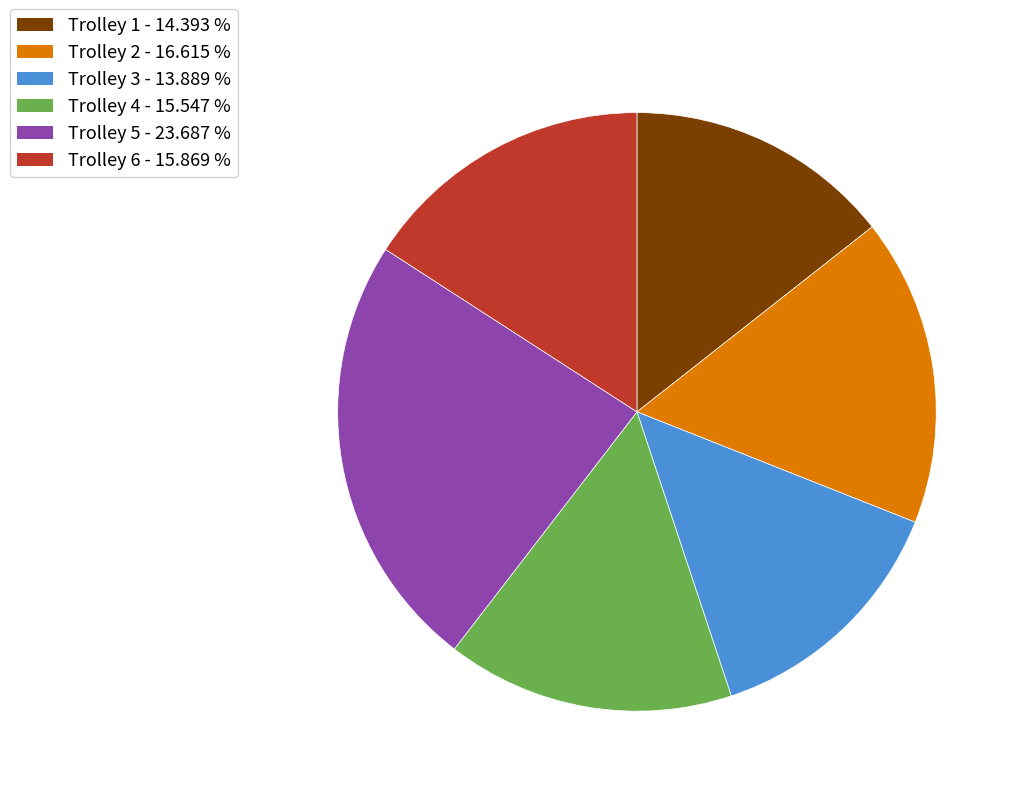

Do Trolley 2 - 16.615 % and Trolley 1 - 14.393 % together represent more than half of the pie?

No